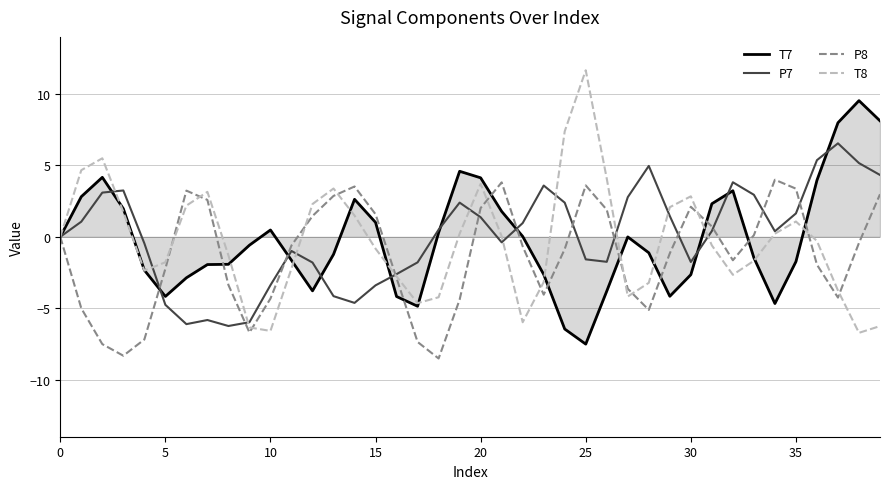

Rank the series by their maximum value, from lowest to highest.

P8, P7, T7, T8